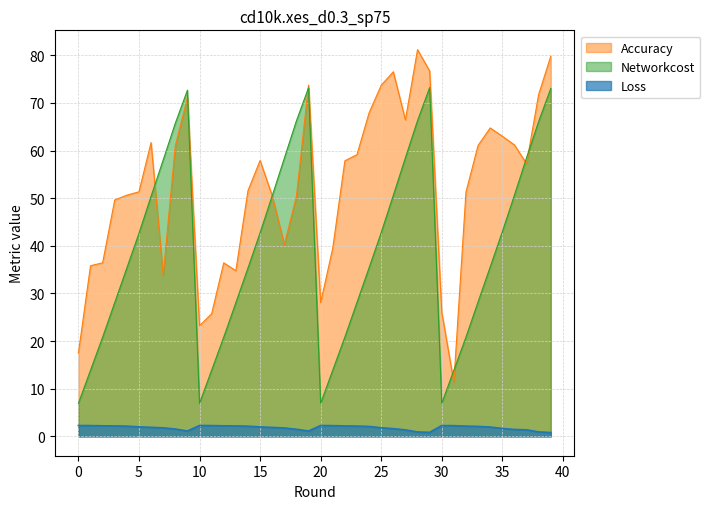

What is the greatest value displayed?

81.2